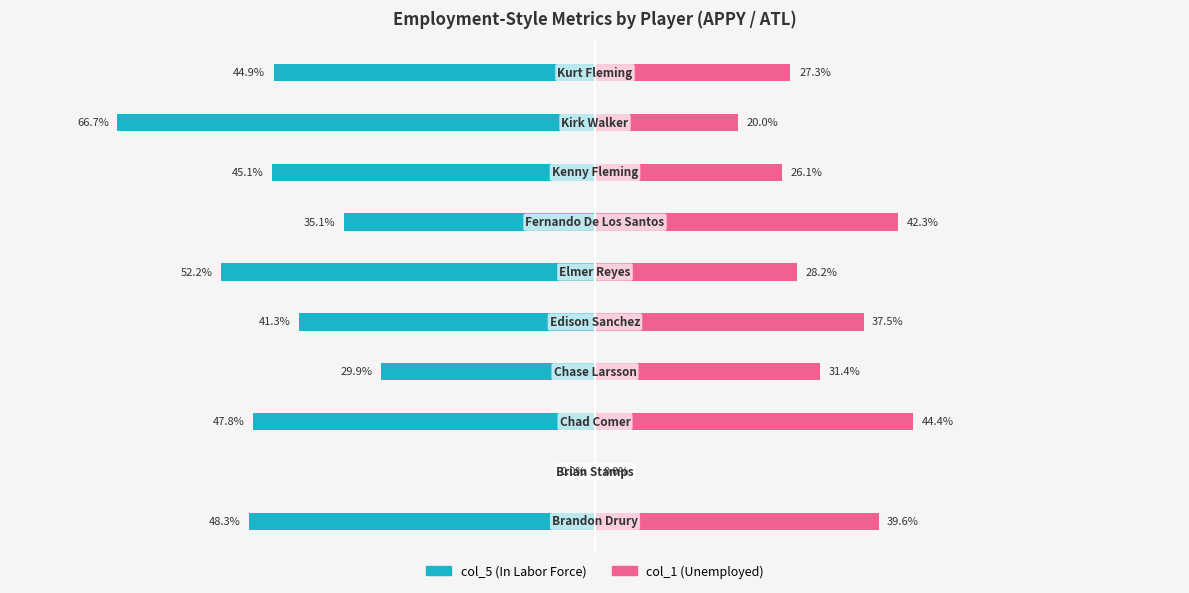

What is the difference between the second highest and minimum values in the col_1 (Unemployed) series?

42.3